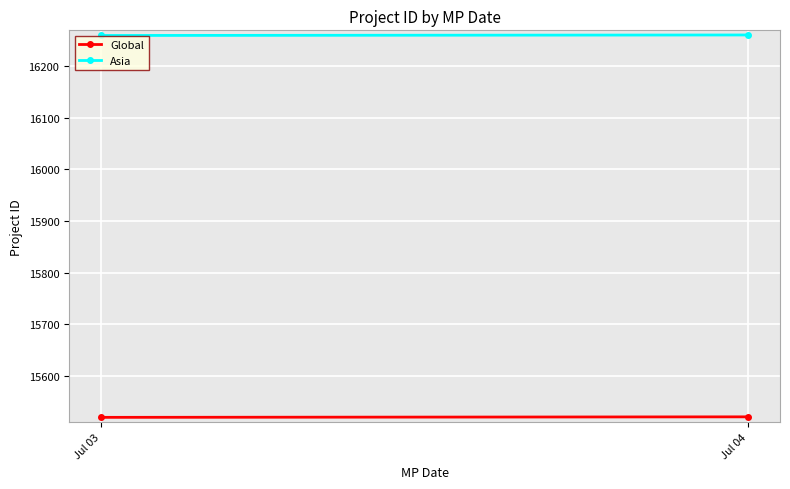

What is the difference between the maximum and minimum values in the Asia series?

1